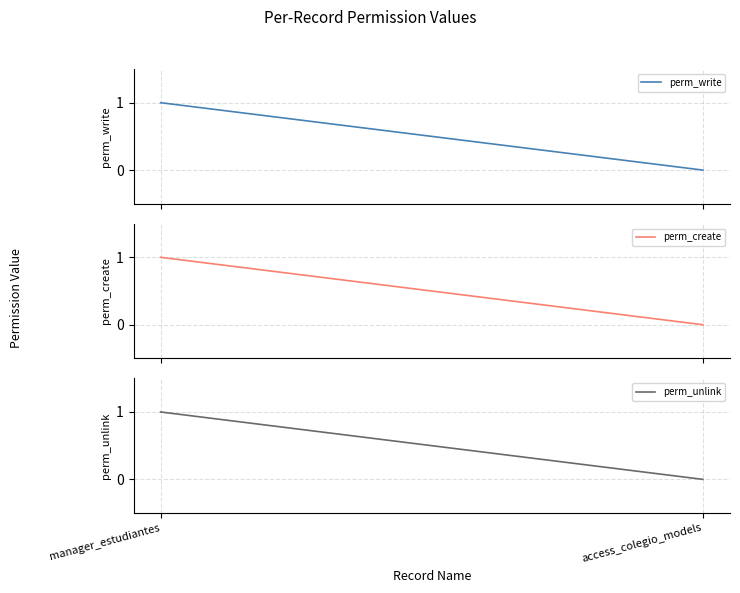

What position from the right is manager_estudiantes?

2